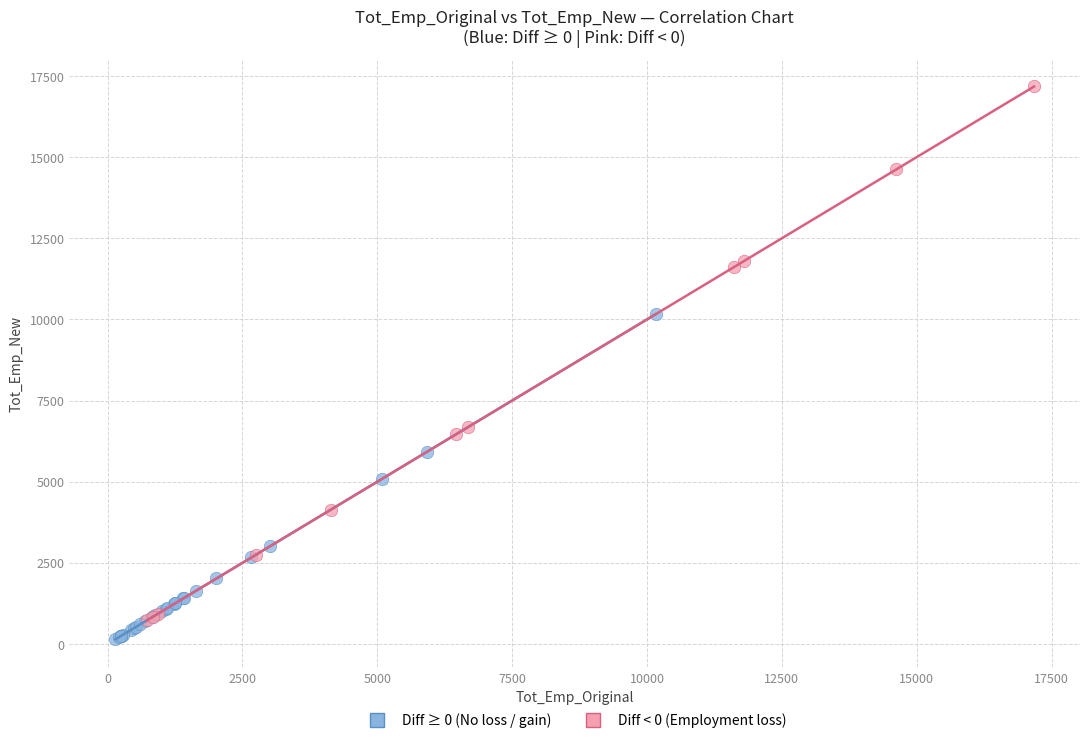

Which series contains the highest Y value?

Diff < 0 (Employment loss)